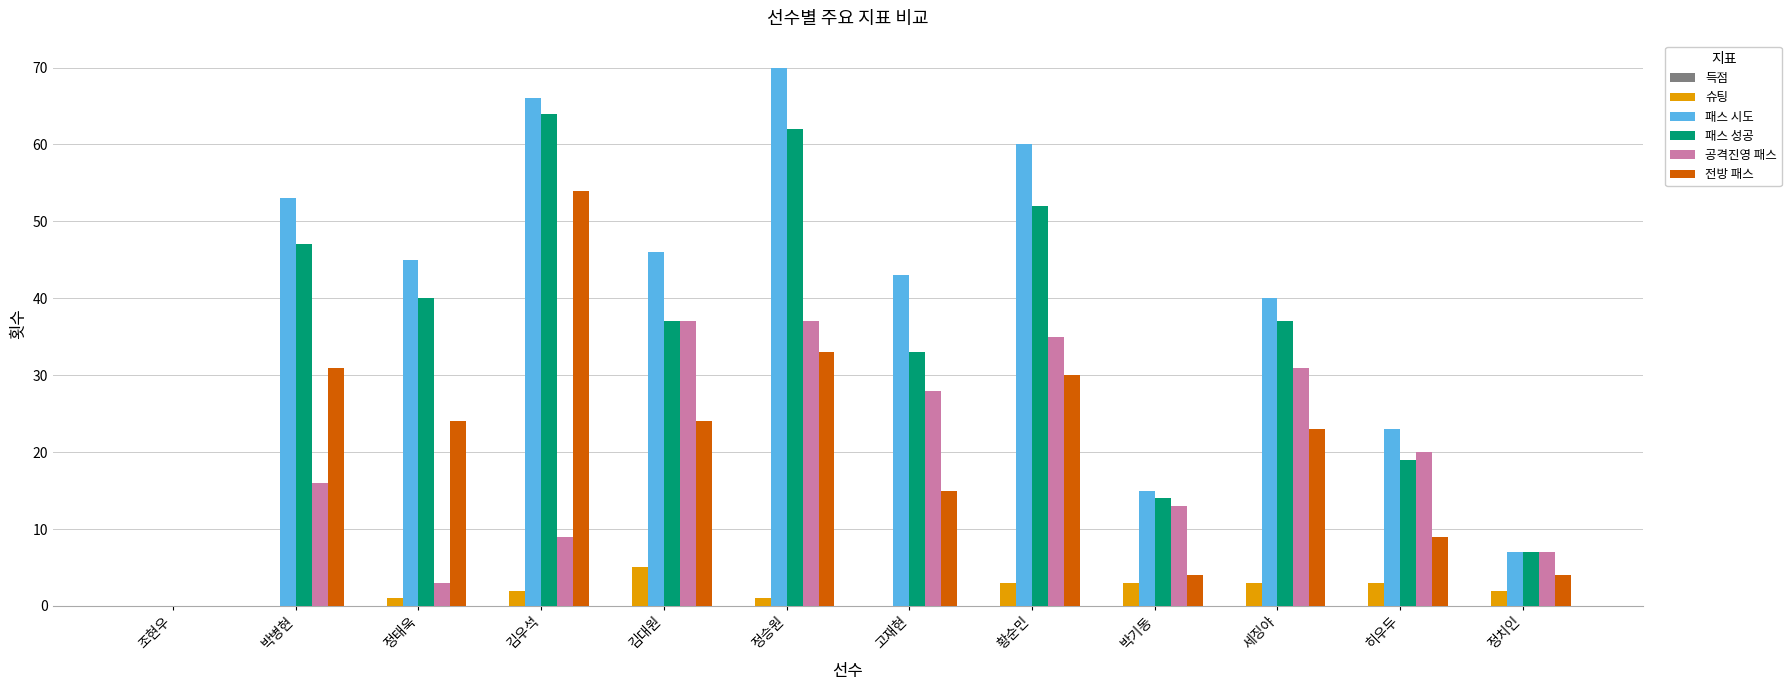

The 패스 성공 series shows 37 at 김대원. True or false?

True